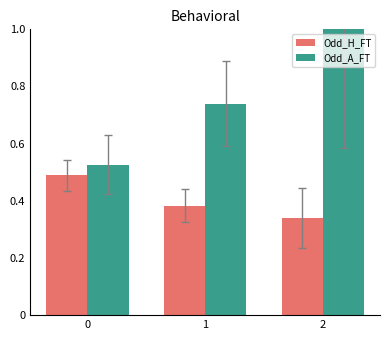

Which series has the widest spread of values?

Odd_A_FT